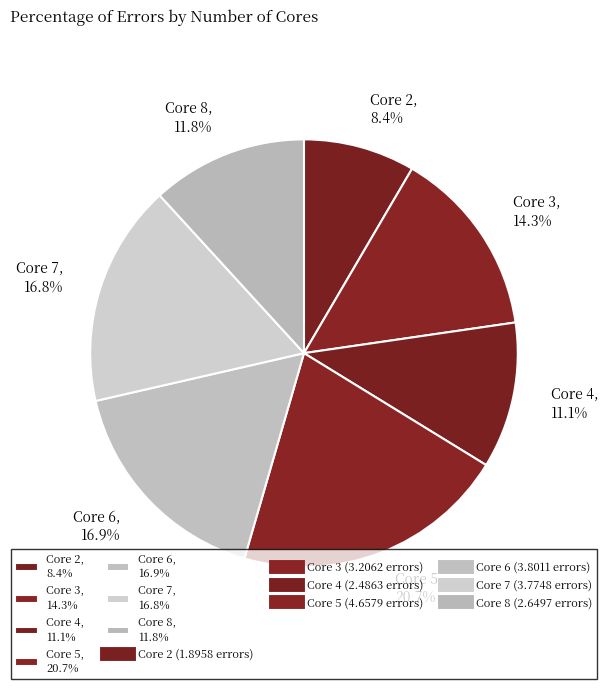

Rank the categories by value from highest to lowest.

Core 5, 20.7%, Core 6, 16.9%, Core 7, 16.8%, Core 3, 14.3%, Core 8, 11.8%, Core 4, 11.1%, Core 2, 8.4%